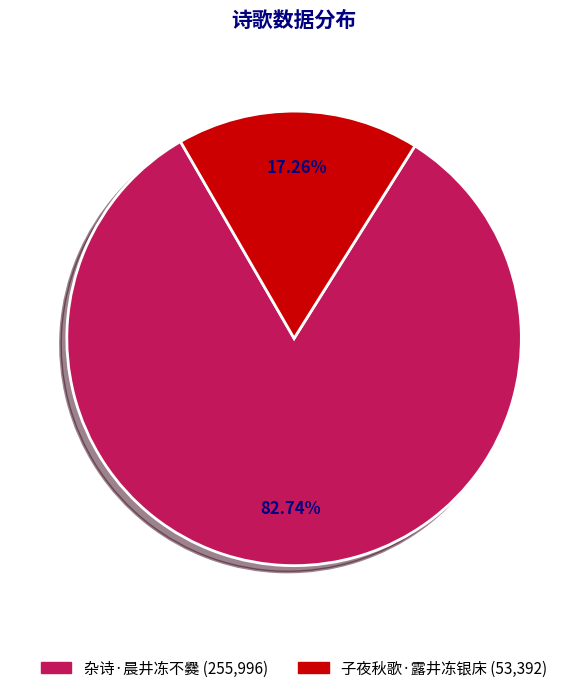

Do 杂诗·晨井冻不爨 and 子夜秋歌·露井冻银床 together represent more than half of the pie?

Yes